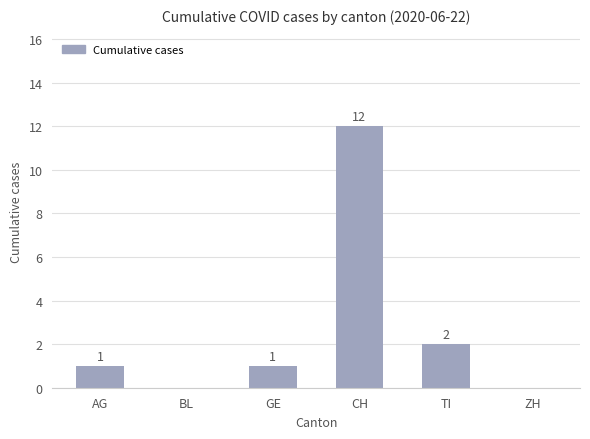

Which category has the highest value across all series?

CH